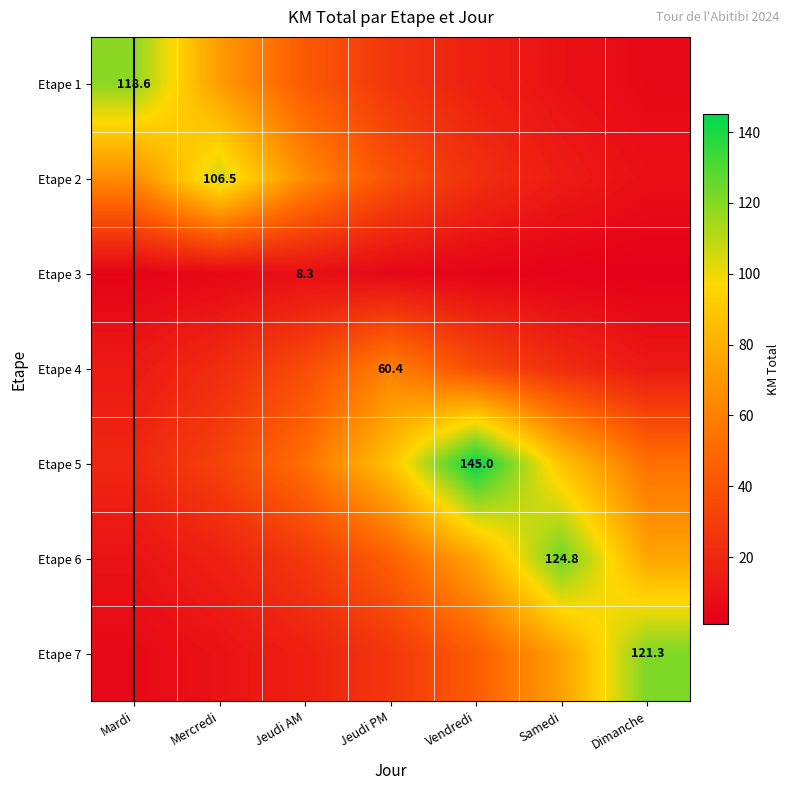

Is it true that Etape 5 equals 46.5 at Jeudi PM?

False